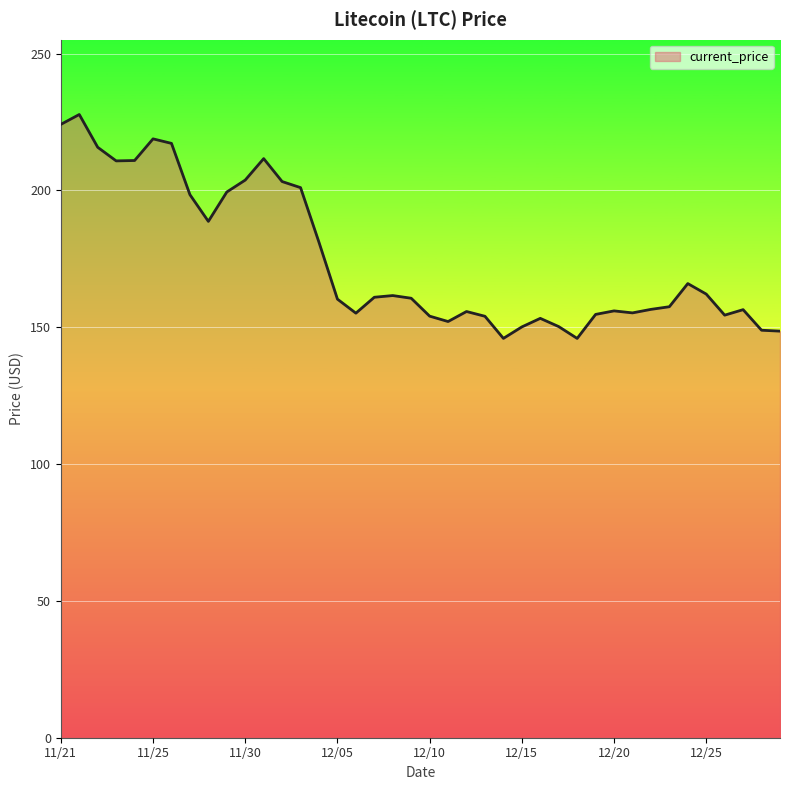

What is the difference between the maximum and second lowest values?

81.8